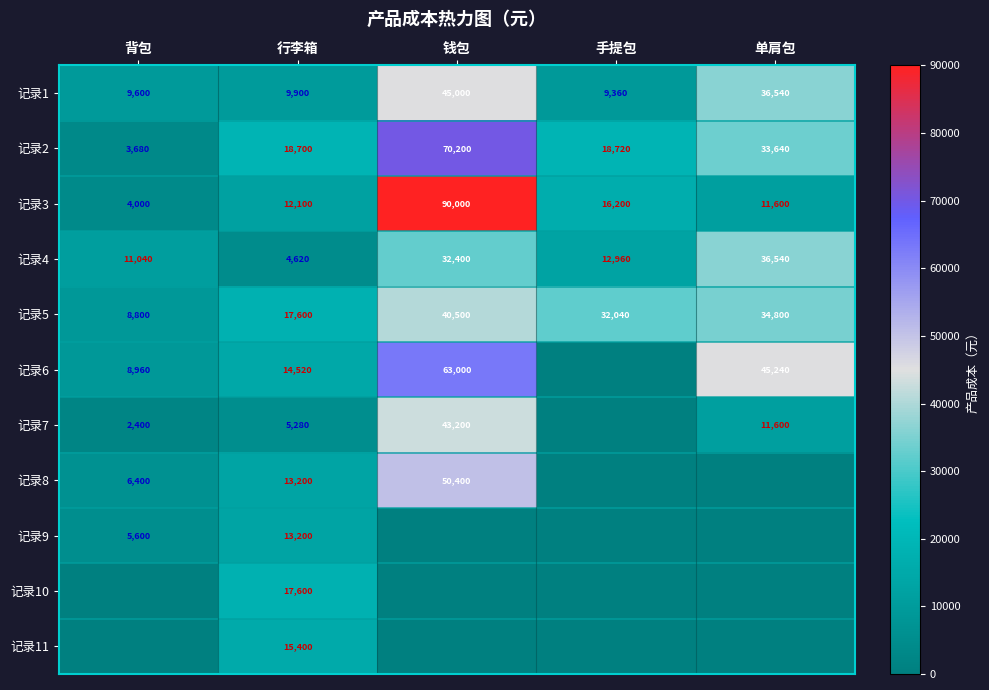

At how many categories does at least one series exceed 57549?

1